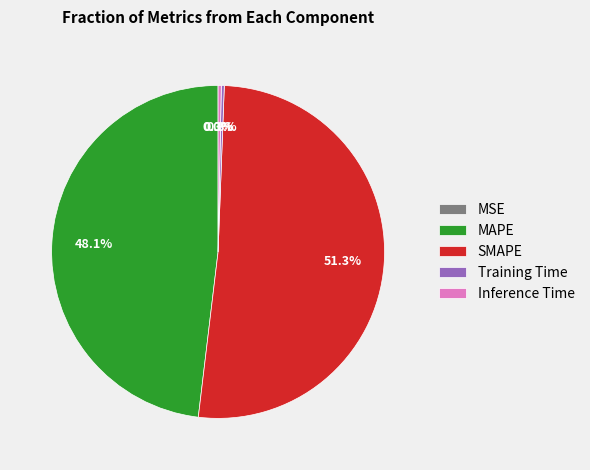

What percentage is NOT represented by SMAPE?

48.7%